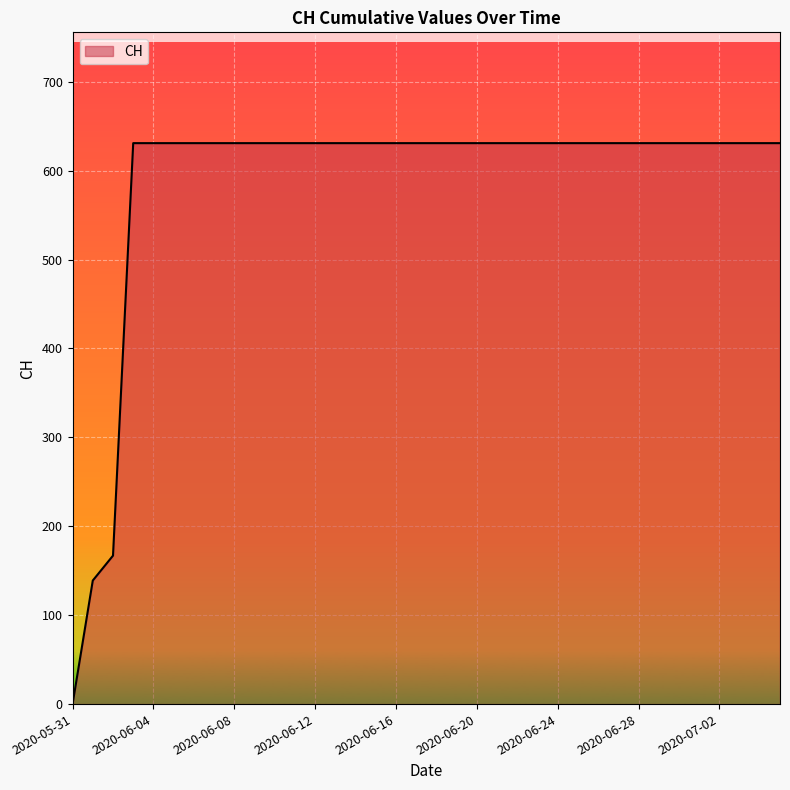

What is the maximum value shown in the chart?

631